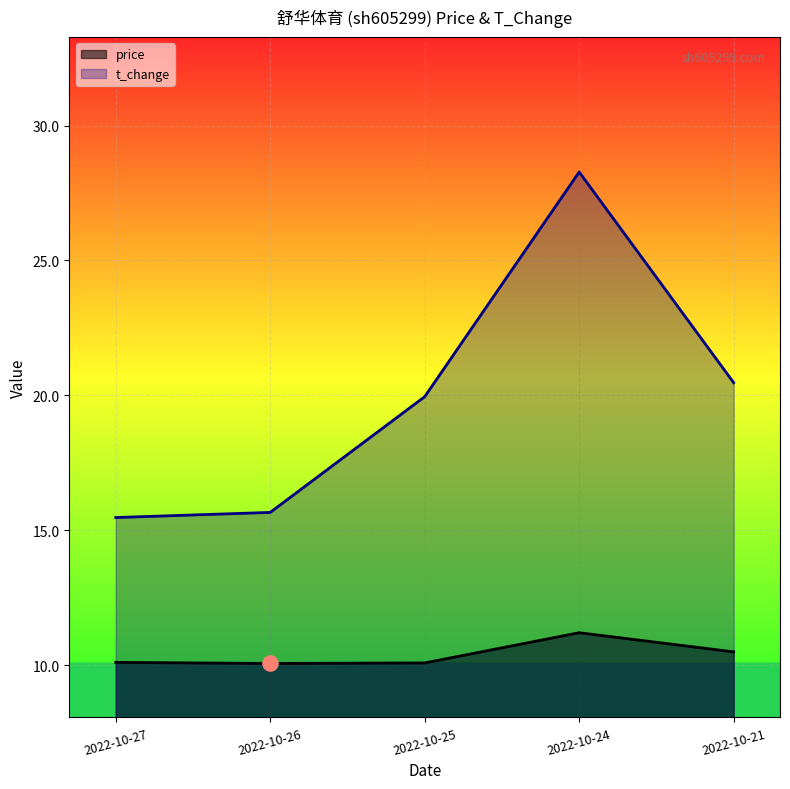

What are all the series names shown in the legend?

price, t_change